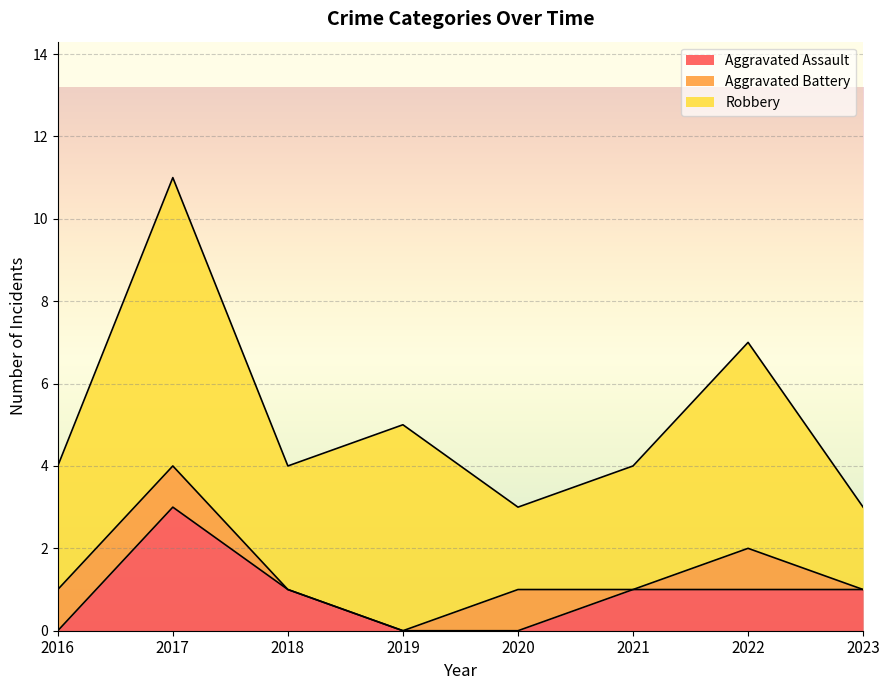

What is the spread (max minus min) of values at 2017?

6